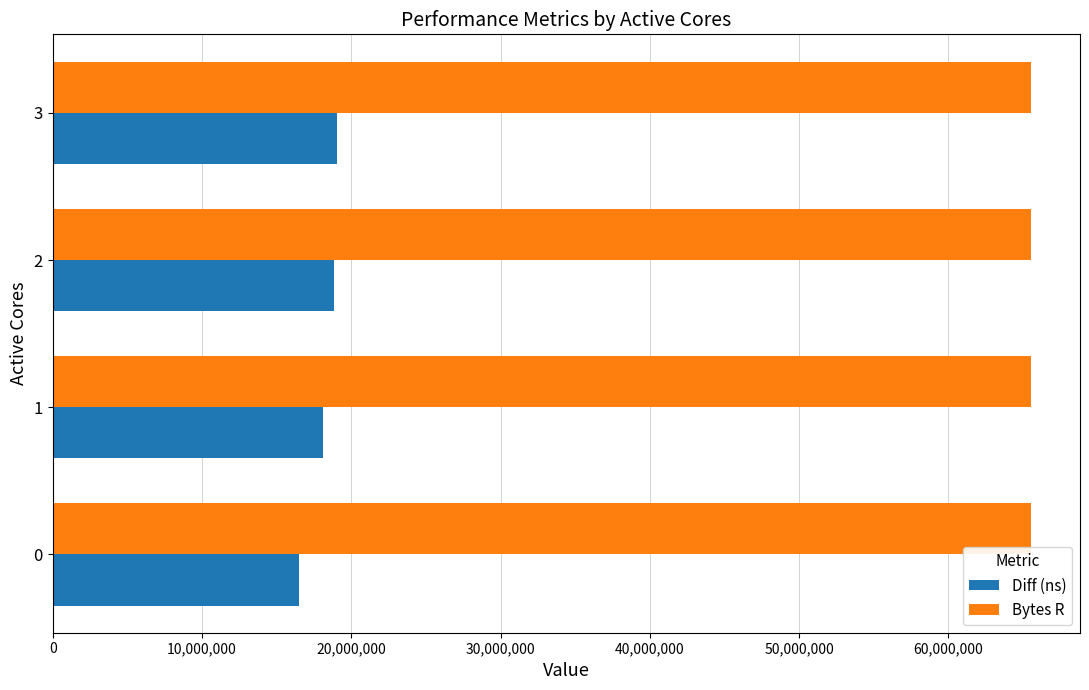

What is the average value of the Diff (ns) series?

18135292